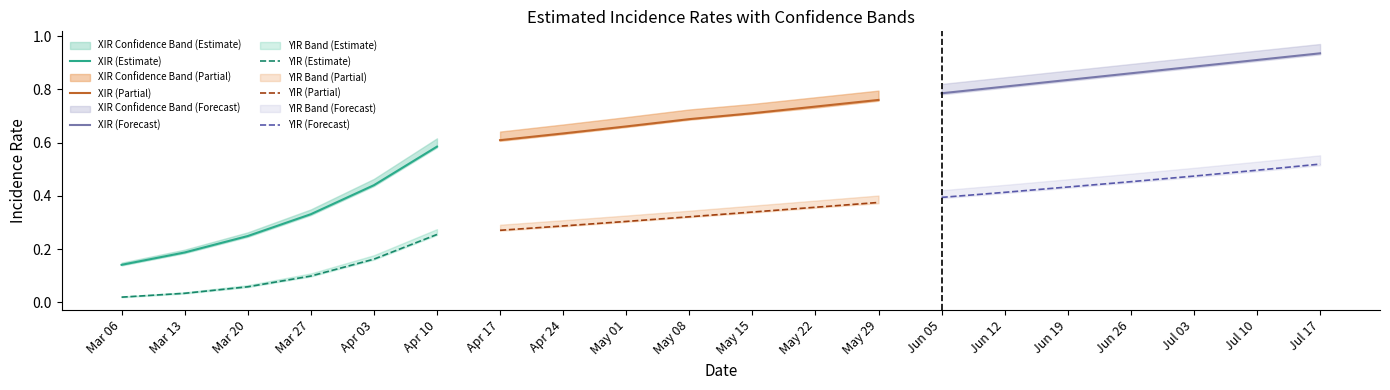

True or false: XIR (Estimate) and YIR (Estimate) intersect in this chart.

False